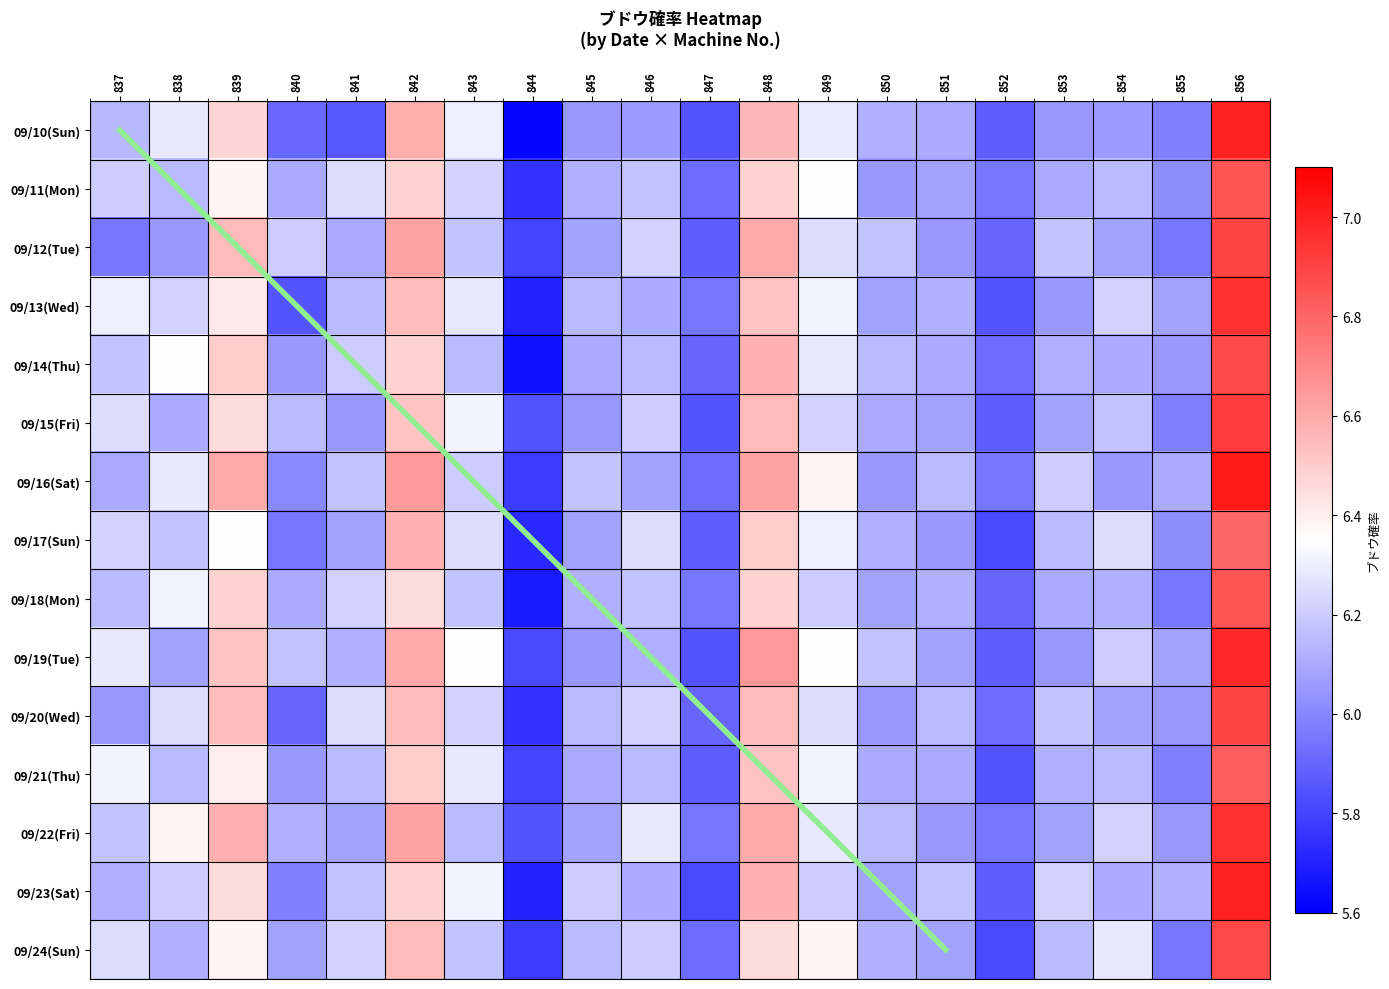

Is it true that 09/17(Sun) equals 6.8 at 856?

True